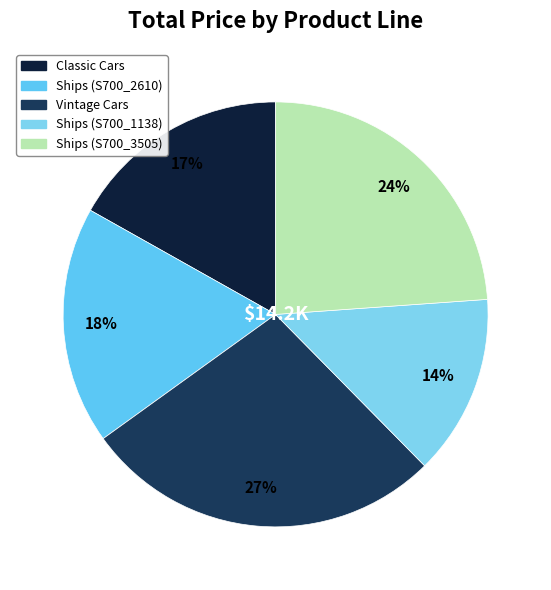

What is the change in value from Ships (S700_2610) to Ships (S700_3505)?

+823.8